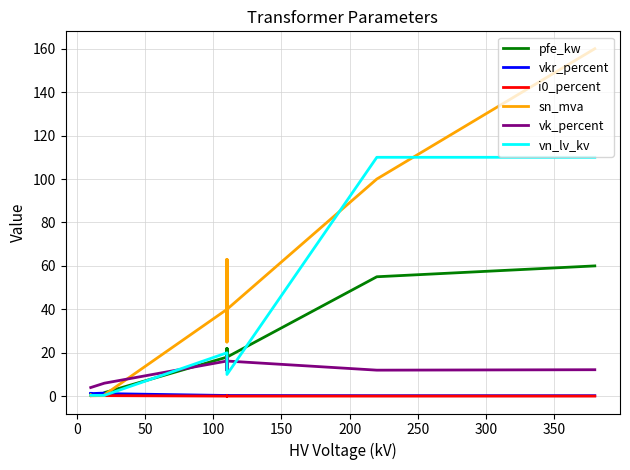

How many categories are shown in the chart?

14